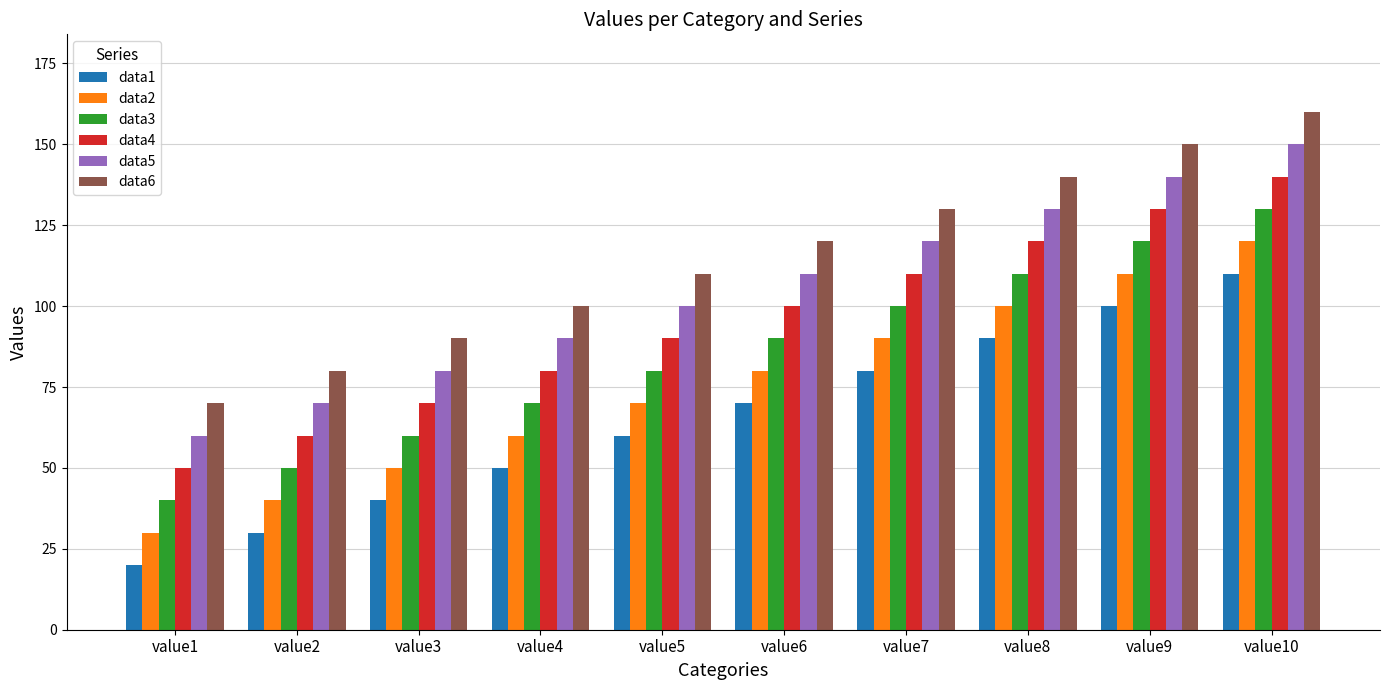

What is the minimum value for data6?

70